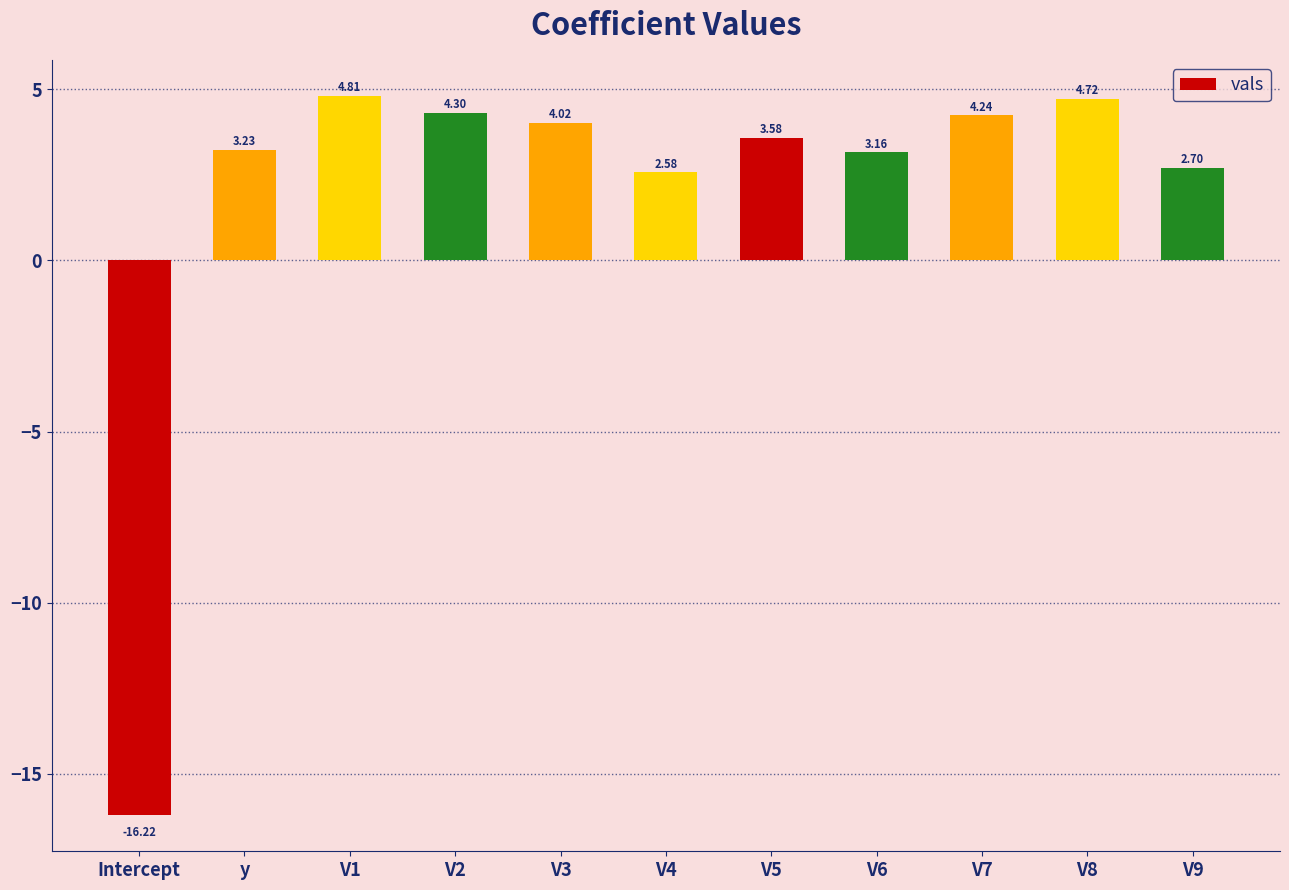

What is the minimum value shown in the chart?

-16.2